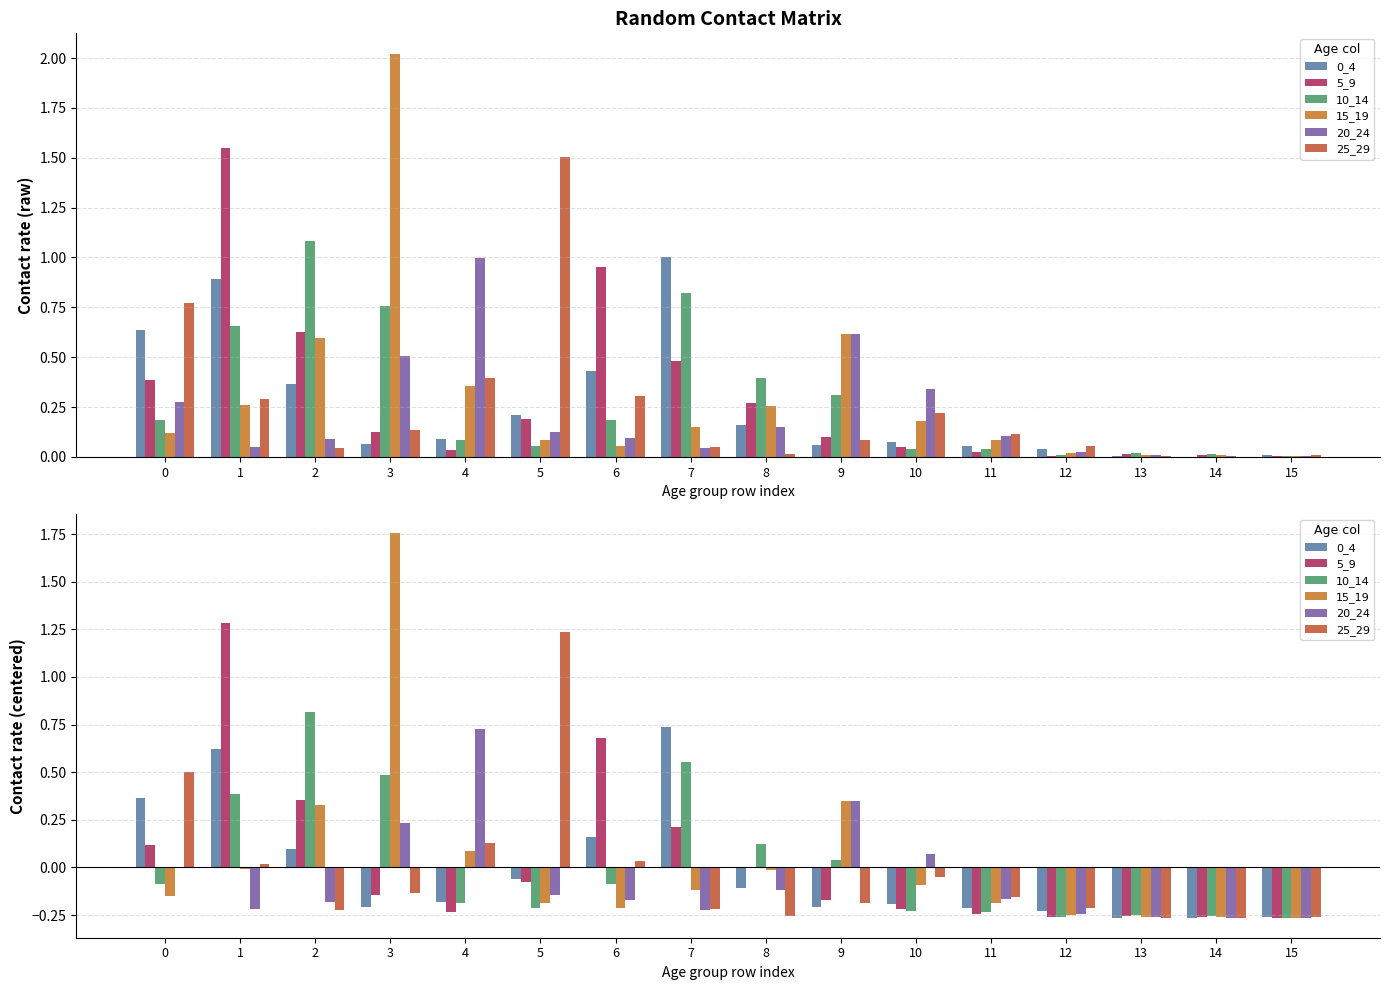

What are all the series names shown in the legend?

0_4, 5_9, 10_14, 15_19, 20_24, 25_29